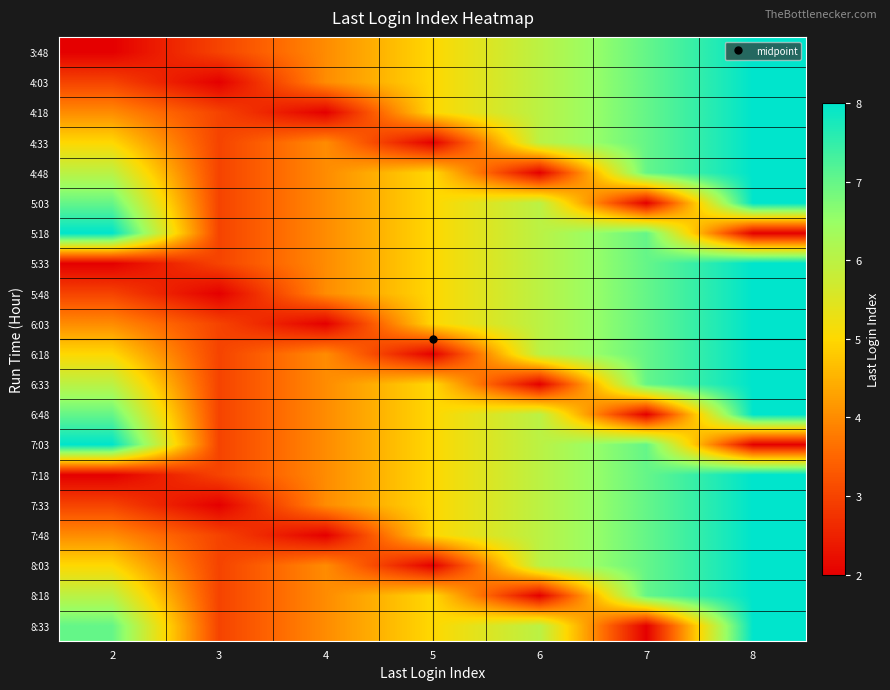

Which series has the widest spread of values?

3:48